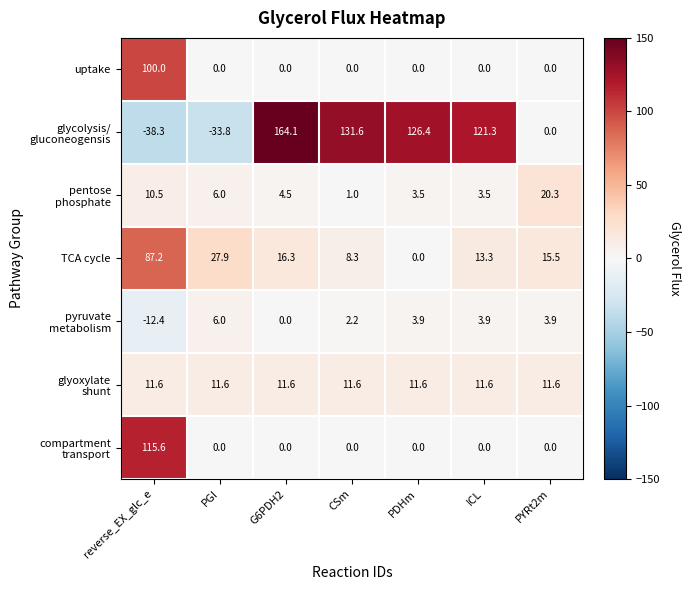

At which category is the sum across all series the highest?

reverse_EX_glc_e